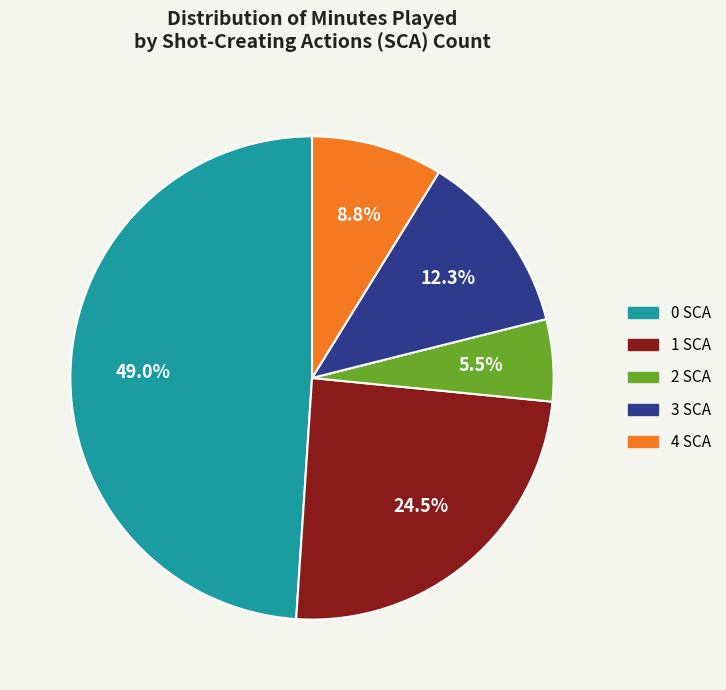

Rank the categories by value from lowest to highest.

2 SCA, 4 SCA, 3 SCA, 1 SCA, 0 SCA